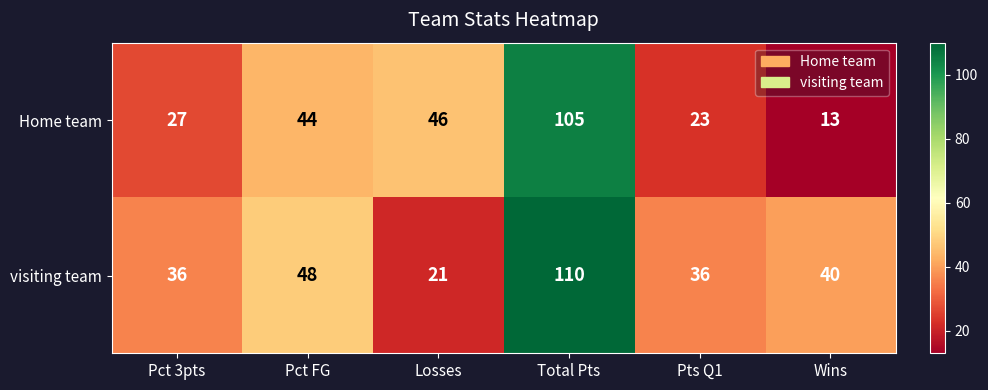

Which series has the largest total across all categories?

visiting team